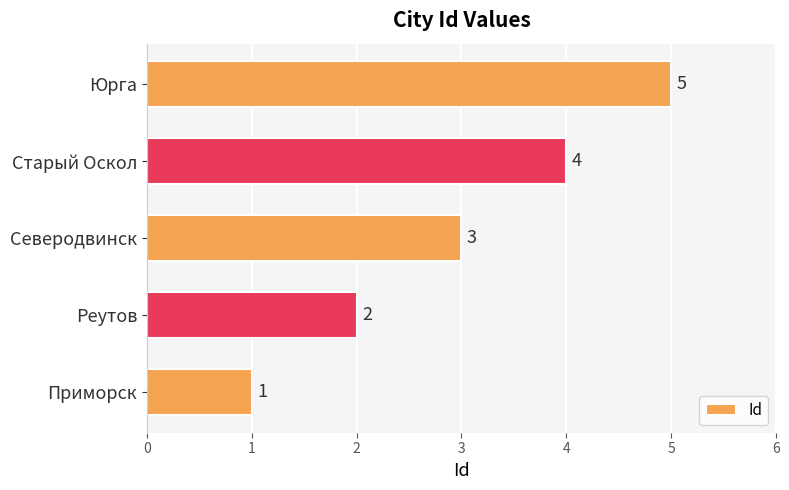

How many categories are shown in the chart?

5